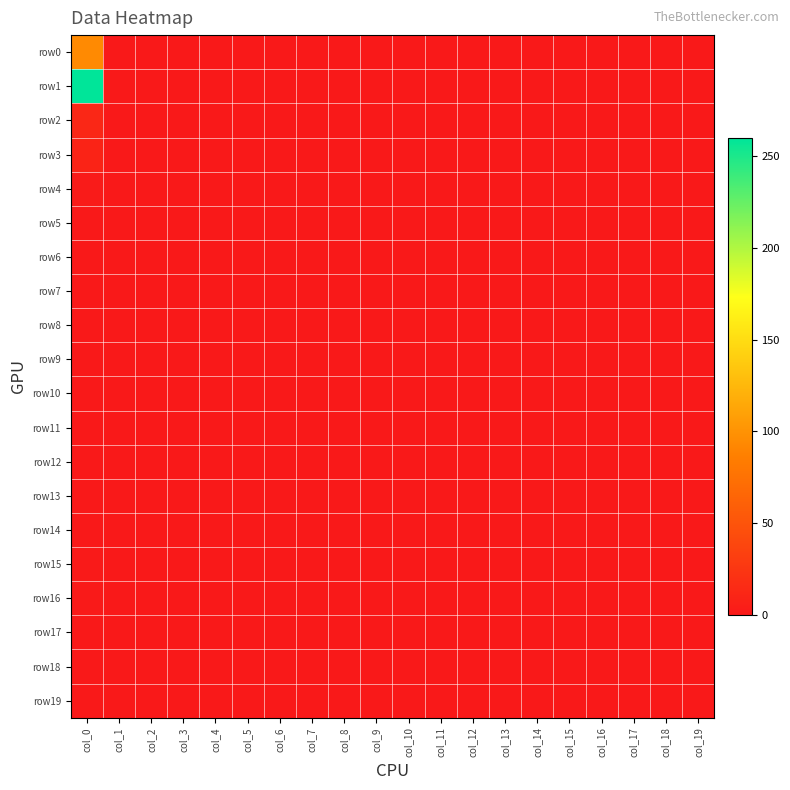

Reading right to left, extract all data points from this chart.

row0: col_19=0	col_18=0	col_17=0	col_16=0	col_15=0	col_14=0	col_13=0	col_12=0	col_11=0	col_10=0	col_9=0	col_8=0	col_7=0	col_6=0	col_5=0	col_4=0	col_3=0	col_2=0	col_1=0	col_0=94
row1: col_19=0	col_18=0	col_17=0	col_16=0	col_15=0	col_14=0	col_13=0	col_12=0	col_11=0	col_10=0	col_9=0	col_8=0	col_7=0	col_6=0	col_5=0	col_4=0	col_3=0	col_2=0	col_1=0	col_0=260
row2: col_19=0	col_18=0	col_17=0	col_16=0	col_15=0	col_14=0	col_13=0	col_12=0	col_11=0	col_10=0	col_9=0	col_8=0	col_7=0	col_6=0	col_5=0	col_4=0	col_3=0	col_2=0	col_1=0	col_0=12
row3: col_19=0	col_18=0	col_17=0	col_16=0	col_15=0	col_14=0	col_13=0	col_12=0	col_11=0	col_10=0	col_9=0	col_8=0	col_7=0	col_6=0	col_5=0	col_4=0	col_3=0	col_2=0	col_1=0	col_0=9
row4: col_19=0	col_18=0	col_17=0	col_16=0	col_15=0	col_14=0	col_13=0	col_12=0	col_11=0	col_10=0	col_9=0	col_8=0	col_7=0	col_6=0	col_5=0	col_4=0	col_3=0	col_2=0	col_1=0	col_0=2
row5: col_19=0	col_18=0	col_17=0	col_16=0	col_15=0	col_14=0	col_13=0	col_12=0	col_11=0	col_10=0	col_9=0	col_8=0	col_7=0	col_6=0	col_5=0	col_4=0	col_3=0	col_2=0	col_1=0	col_0=0
row6: col_19=0	col_18=0	col_17=0	col_16=0	col_15=0	col_14=0	col_13=0	col_12=0	col_11=0	col_10=0	col_9=0	col_8=0	col_7=0	col_6=0	col_5=0	col_4=0	col_3=0	col_2=0	col_1=0	col_0=0
row7: col_19=0	col_18=0	col_17=0	col_16=0	col_15=0	col_14=0	col_13=0	col_12=0	col_11=0	col_10=0	col_9=0	col_8=0	col_7=0	col_6=0	col_5=0	col_4=0	col_3=0	col_2=0	col_1=0	col_0=0
row8: col_19=0	col_18=0	col_17=0	col_16=0	col_15=0	col_14=0	col_13=0	col_12=0	col_11=0	col_10=0	col_9=0	col_8=0	col_7=0	col_6=0	col_5=0	col_4=0	col_3=0	col_2=0	col_1=0	col_0=0
row9: col_19=0	col_18=0	col_17=0	col_16=0	col_15=0	col_14=0	col_13=0	col_12=0	col_11=0	col_10=0	col_9=0	col_8=0	col_7=0	col_6=0	col_5=0	col_4=0	col_3=0	col_2=0	col_1=0	col_0=0
row10: col_19=0	col_18=0	col_17=0	col_16=0	col_15=0	col_14=0	col_13=0	col_12=0	col_11=0	col_10=0	col_9=0	col_8=0	col_7=0	col_6=0	col_5=0	col_4=0	col_3=0	col_2=0	col_1=0	col_0=0
row11: col_19=0	col_18=0	col_17=0	col_16=0	col_15=0	col_14=0	col_13=0	col_12=0	col_11=0	col_10=0	col_9=0	col_8=0	col_7=0	col_6=0	col_5=0	col_4=0	col_3=0	col_2=0	col_1=0	col_0=0
row12: col_19=0	col_18=0	col_17=0	col_16=0	col_15=0	col_14=0	col_13=0	col_12=0	col_11=0	col_10=0	col_9=0	col_8=0	col_7=0	col_6=0	col_5=0	col_4=0	col_3=0	col_2=0	col_1=0	col_0=0
row13: col_19=0	col_18=0	col_17=0	col_16=0	col_15=0	col_14=0	col_13=0	col_12=0	col_11=0	col_10=0	col_9=0	col_8=0	col_7=0	col_6=0	col_5=0	col_4=0	col_3=0	col_2=0	col_1=0	col_0=0
row14: col_19=0	col_18=0	col_17=0	col_16=0	col_15=0	col_14=0	col_13=0	col_12=0	col_11=0	col_10=0	col_9=0	col_8=0	col_7=0	col_6=0	col_5=0	col_4=0	col_3=0	col_2=0	col_1=0	col_0=0
row15: col_19=0	col_18=0	col_17=0	col_16=0	col_15=0	col_14=0	col_13=0	col_12=0	col_11=0	col_10=0	col_9=0	col_8=0	col_7=0	col_6=0	col_5=0	col_4=0	col_3=0	col_2=0	col_1=0	col_0=1
row16: col_19=0	col_18=0	col_17=0	col_16=0	col_15=0	col_14=0	col_13=0	col_12=0	col_11=0	col_10=0	col_9=0	col_8=0	col_7=0	col_6=0	col_5=0	col_4=0	col_3=0	col_2=0	col_1=0	col_0=1
row17: col_19=0	col_18=0	col_17=0	col_16=0	col_15=0	col_14=0	col_13=0	col_12=0	col_11=0	col_10=0	col_9=0	col_8=0	col_7=0	col_6=0	col_5=0	col_4=0	col_3=0	col_2=0	col_1=0	col_0=0
row18: col_19=0	col_18=0	col_17=0	col_16=0	col_15=0	col_14=0	col_13=0	col_12=0	col_11=0	col_10=0	col_9=0	col_8=0	col_7=0	col_6=0	col_5=0	col_4=0	col_3=0	col_2=0	col_1=0	col_0=0
row19: col_19=0	col_18=0	col_17=0	col_16=0	col_15=0	col_14=0	col_13=0	col_12=0	col_11=0	col_10=0	col_9=0	col_8=0	col_7=0	col_6=0	col_5=0	col_4=0	col_3=0	col_2=0	col_1=0	col_0=0